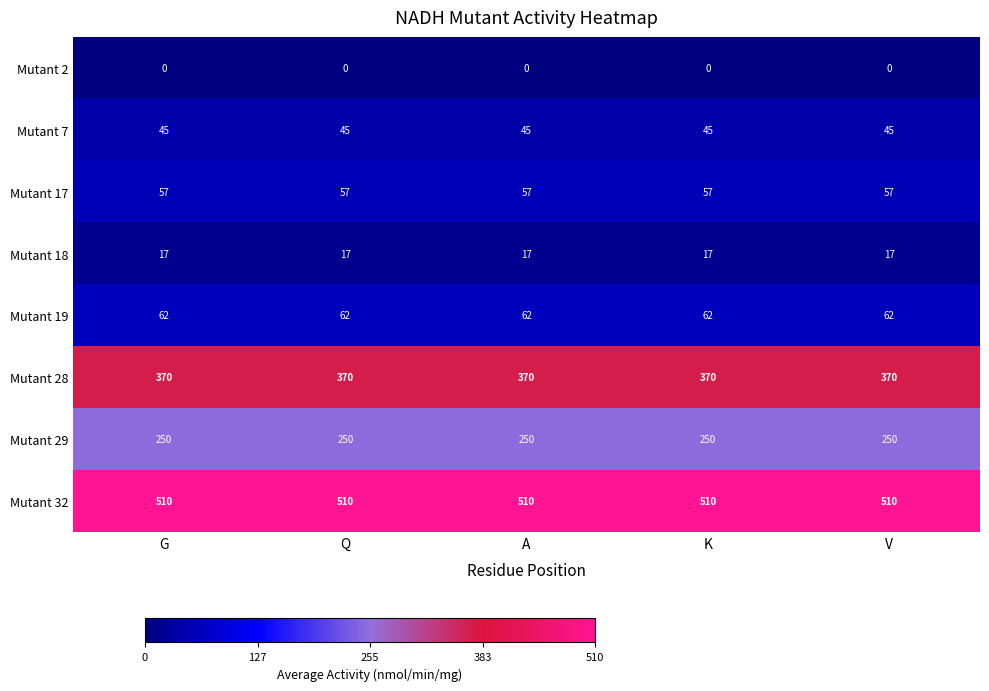

What is the greatest value displayed?

510